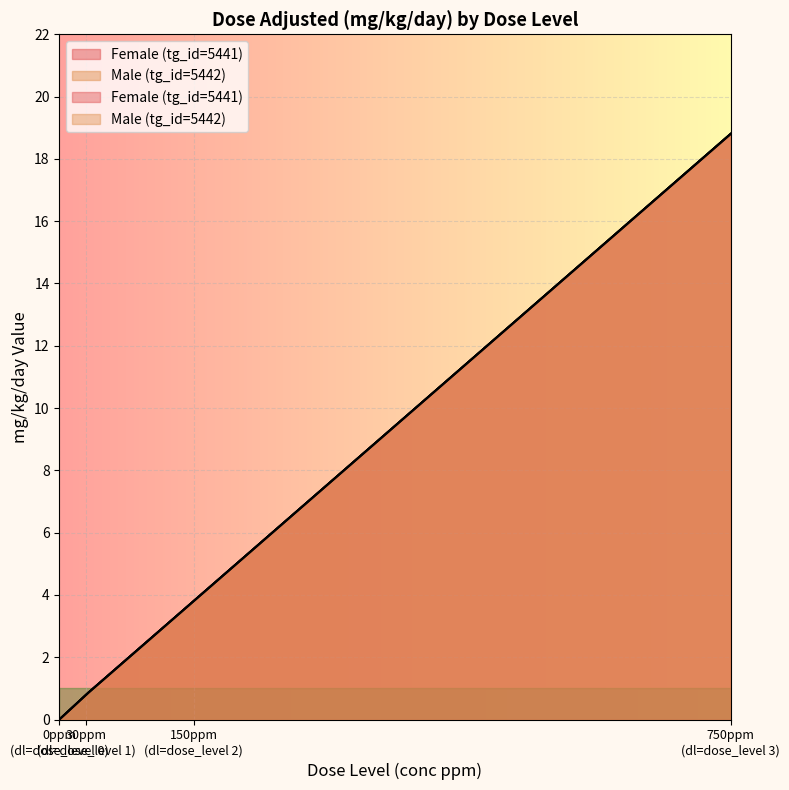

True or false: Male (tg_id=5442) has more than 1 interior local peaks.

False